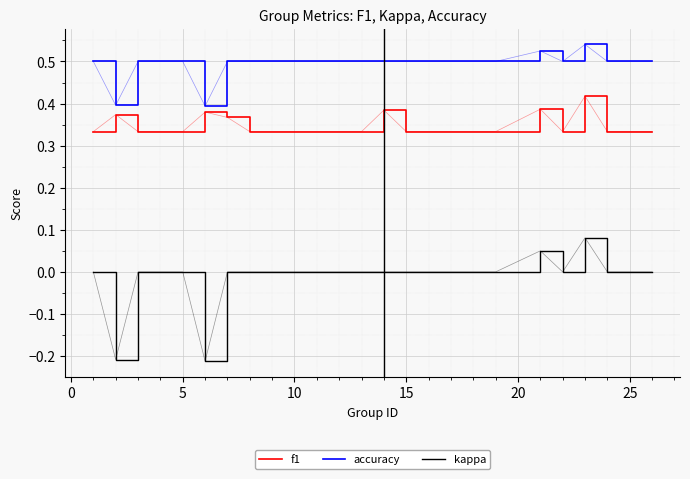

List the series in order of their peak value, highest first.

accuracy, f1, kappa